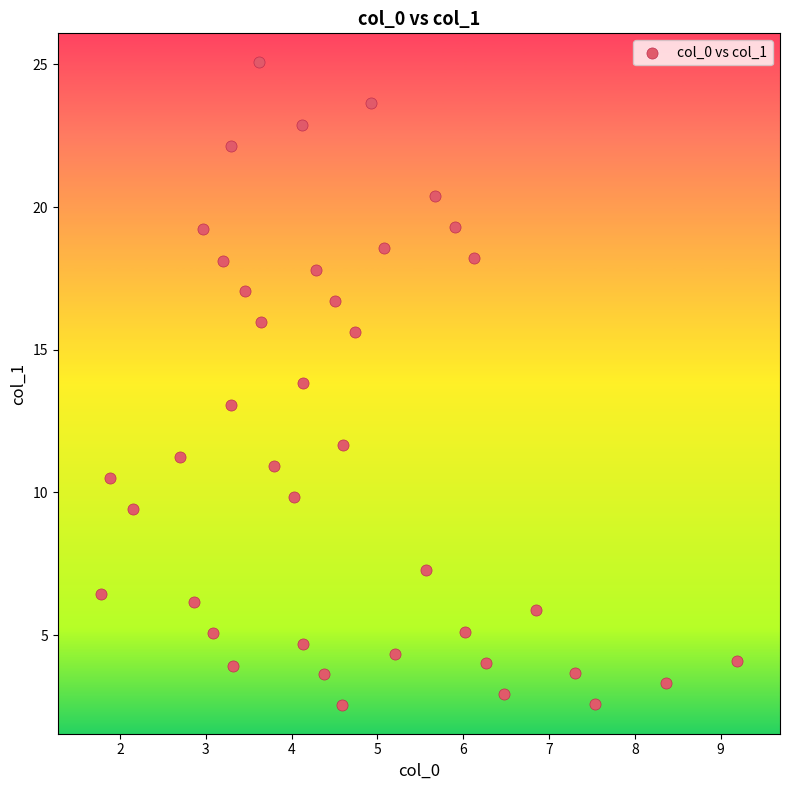

What is the range of X values (max minus min)?

7.4